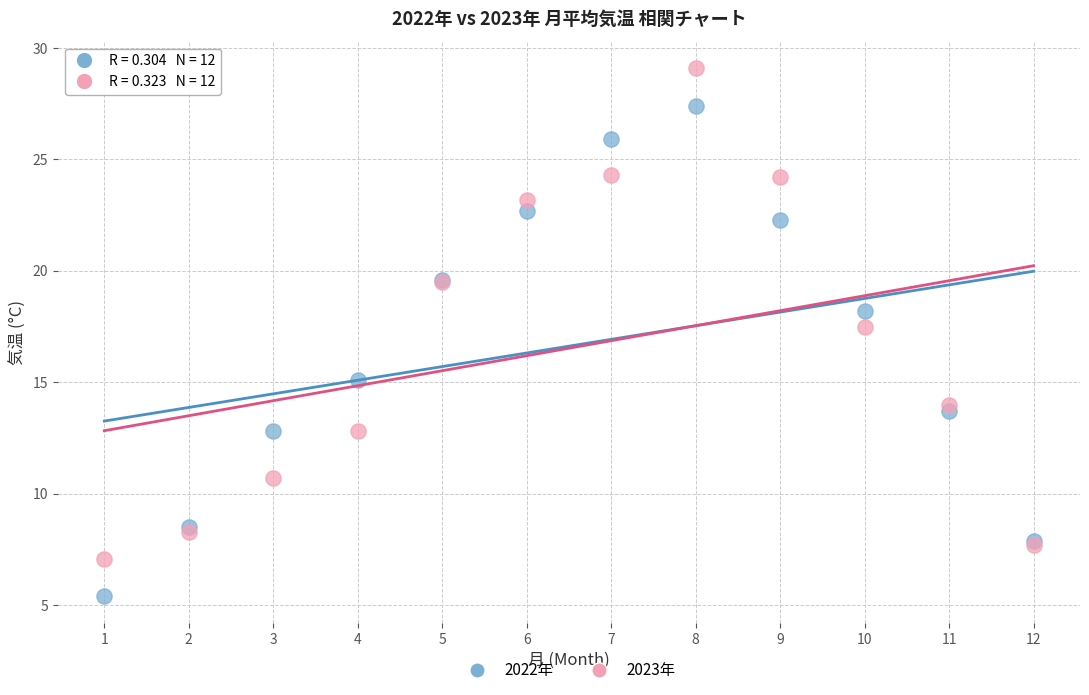

What is the X range (max minus min) for the scatter plot?

11.0